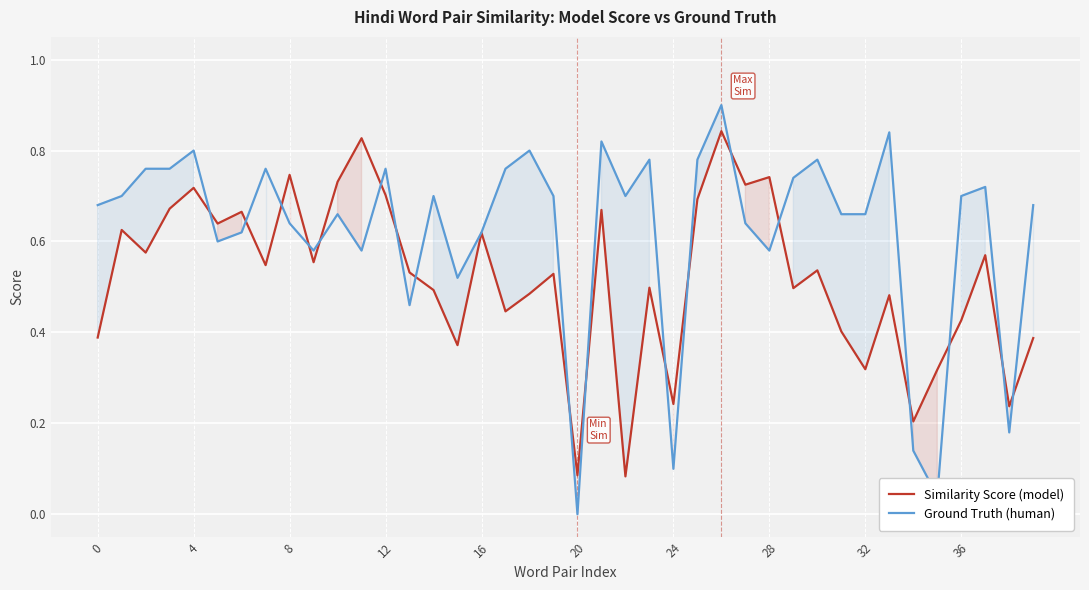

Which series has the largest total across all categories?

Ground Truth (human)